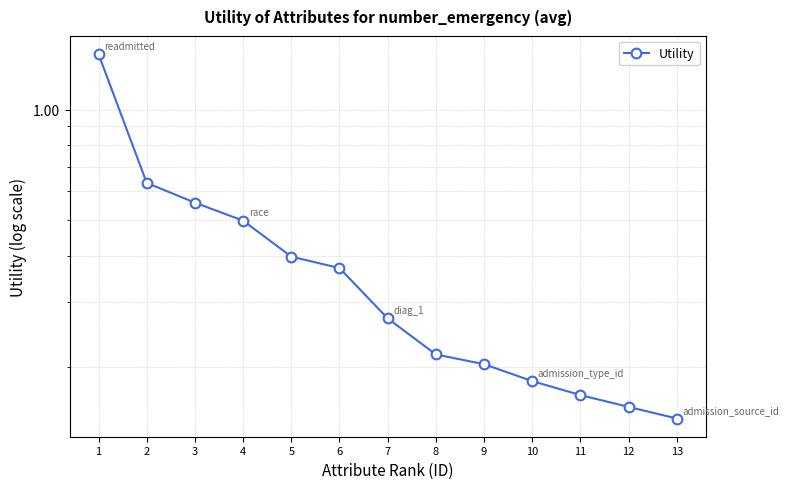

Is it true that the value at 13 is 0.2?

False